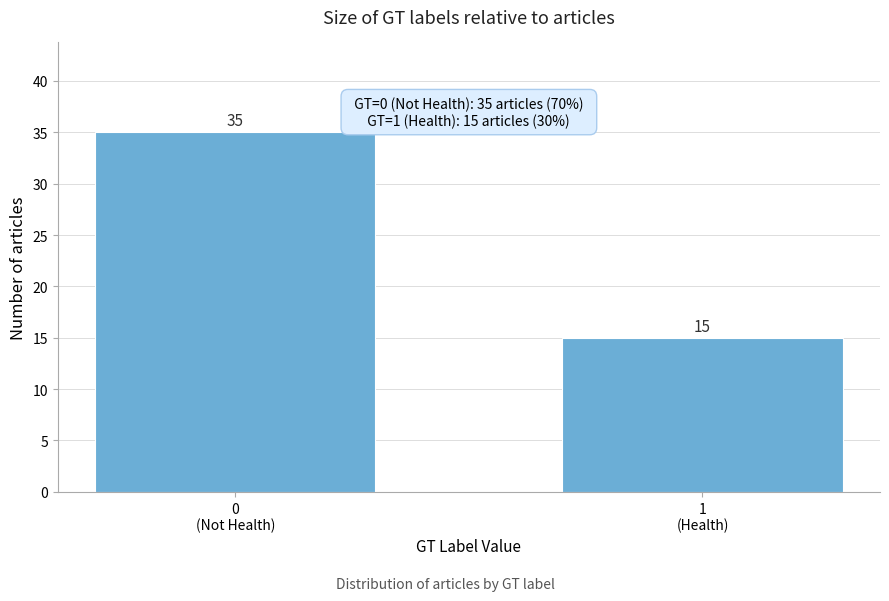

Reading left to right, transcribe all the data shown in this chart.

35	15